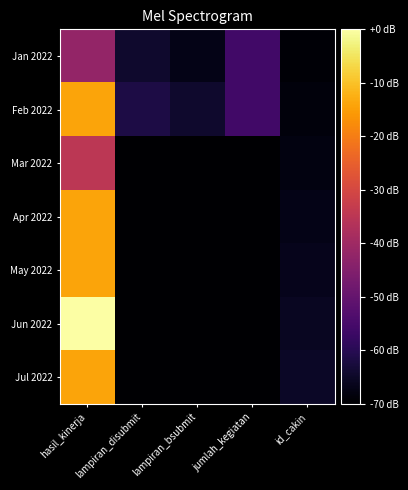

Rank the series by their maximum value, from lowest to highest.

Jan 2022, Mar 2022, Feb 2022, Apr 2022, May 2022, Jul 2022, Jun 2022